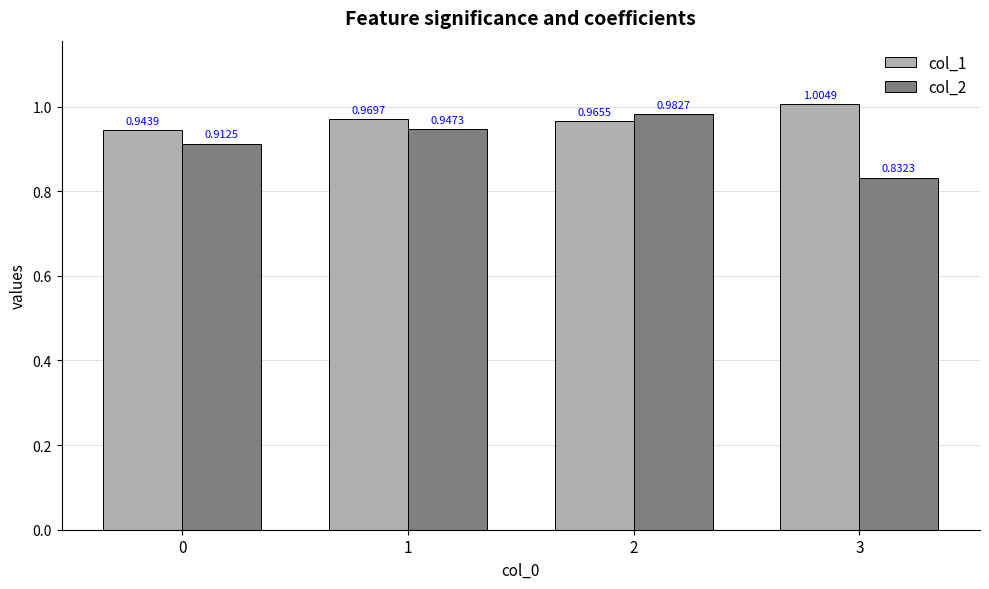

Rank the series at 0 from lowest to highest value.

col_2, col_1